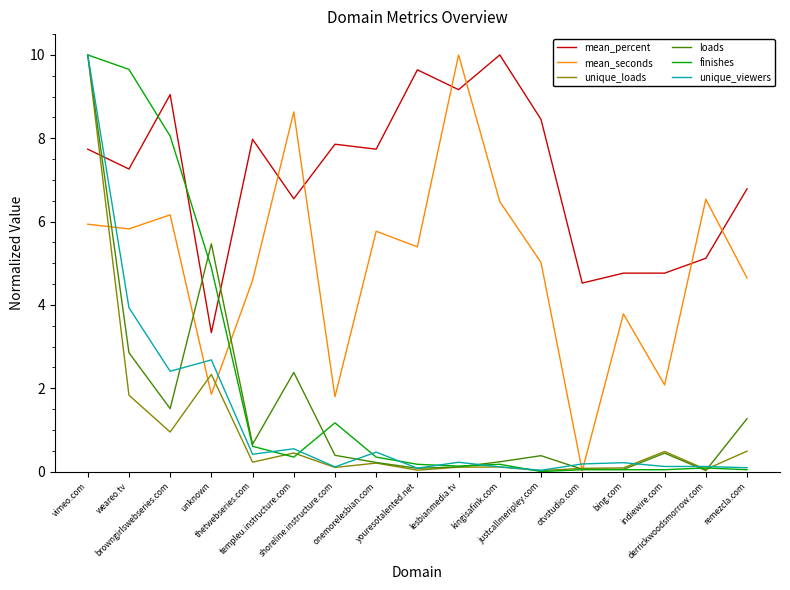

What is the difference between the highest and lowest values at derrickwoodsmorrow.com?

6.5